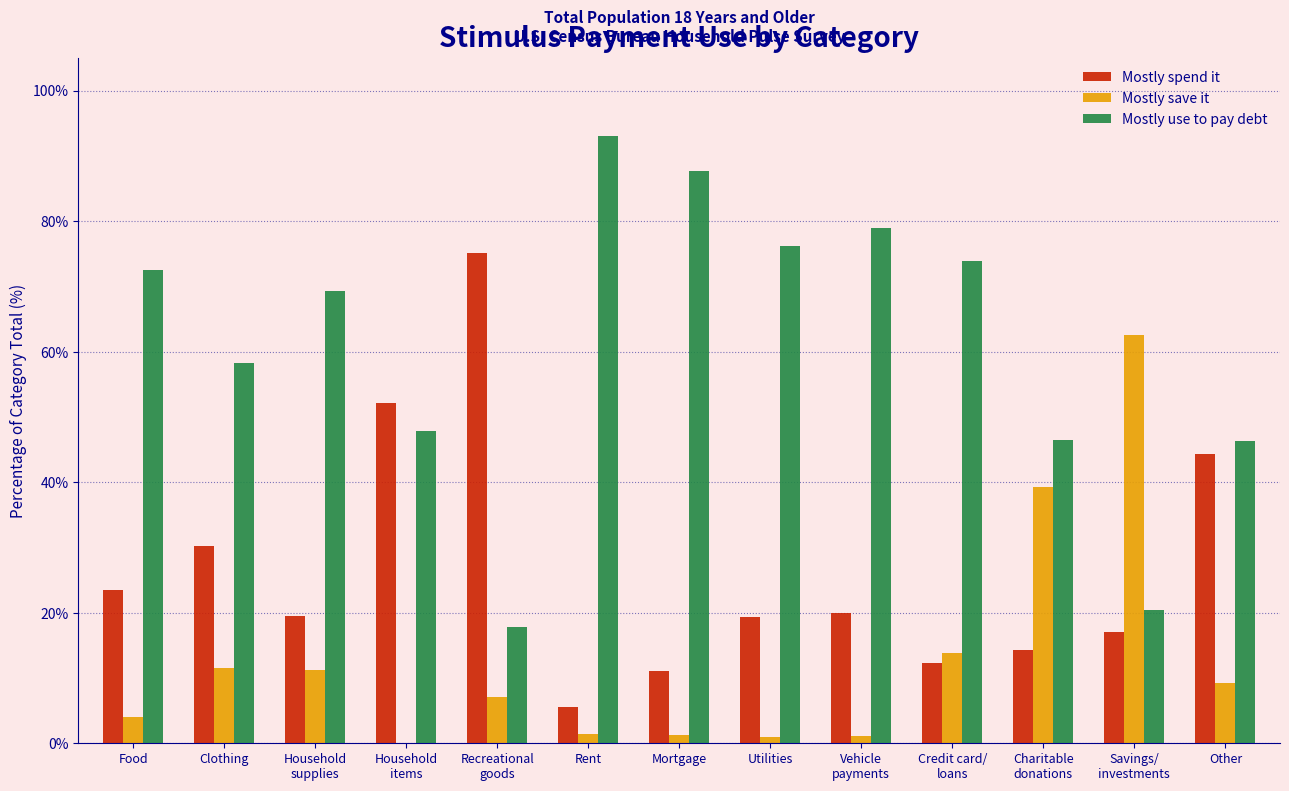

The Mostly spend it series shows 23.5 at Food. True or false?

True